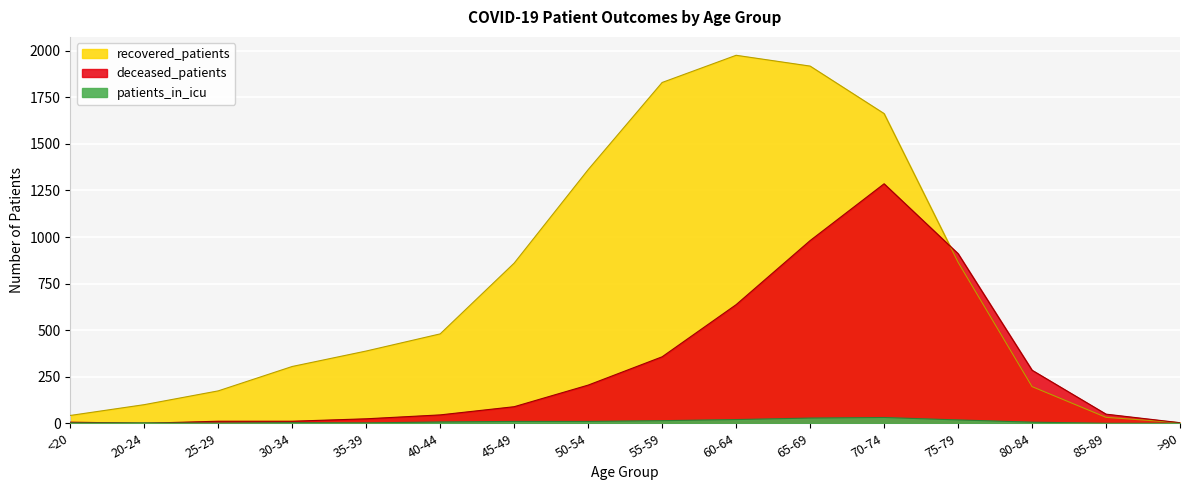

The value of patients_in_icu at 65-69 is 28. True or false?

True